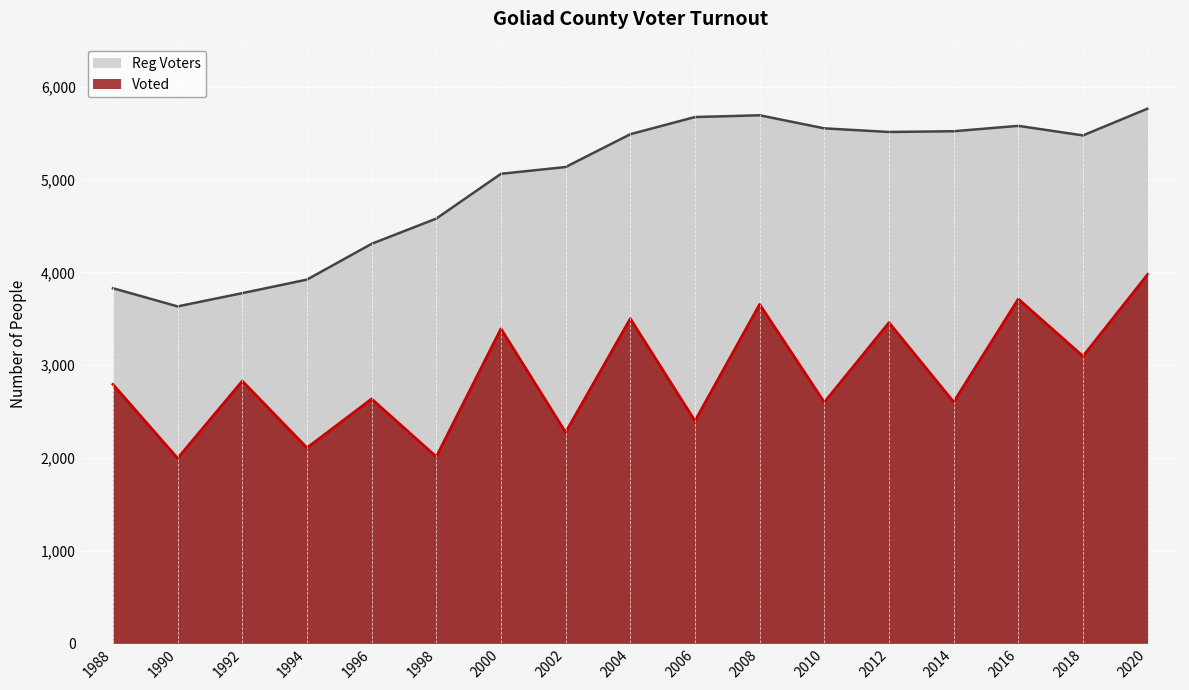

What are all the series names shown in the legend?

Reg Voters, Voted